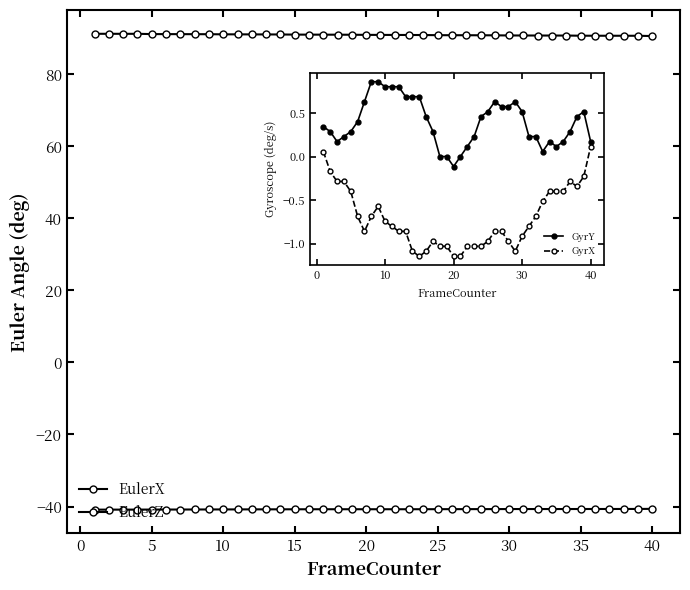

What is the difference between the highest and lowest values at 15?

132.0